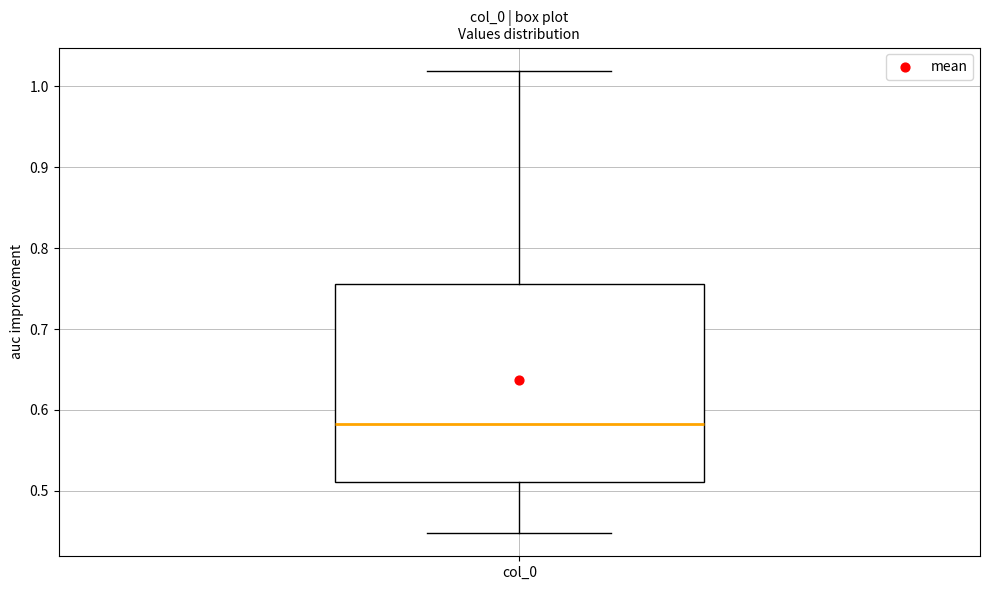

Transcribe this box plot: give where the median line is, the range the box spans, and where the two whiskers end, as read against the y-axis. The values are not printed on the chart, so give them approximately, as read against the axis.

median 0.58, box 0.51 to 0.76, whiskers 0.45 to 1.02